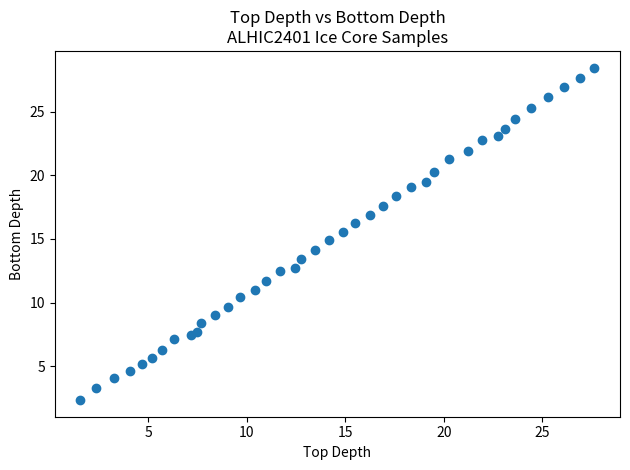

What is the range of X values (max minus min)?

26.1